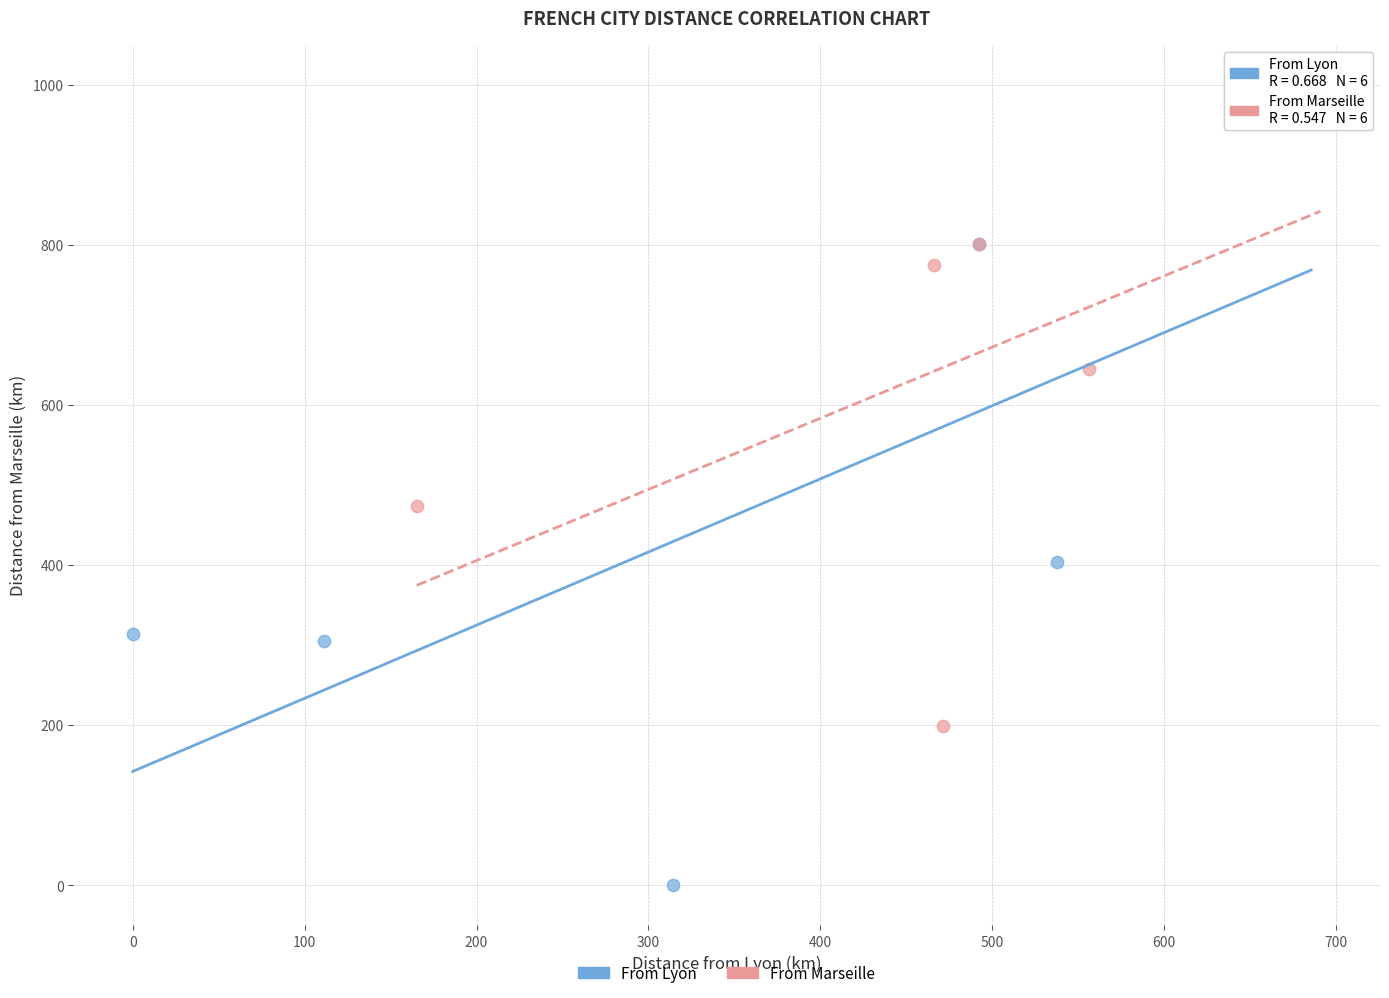

Which series contains the highest Y value?

From Marseille